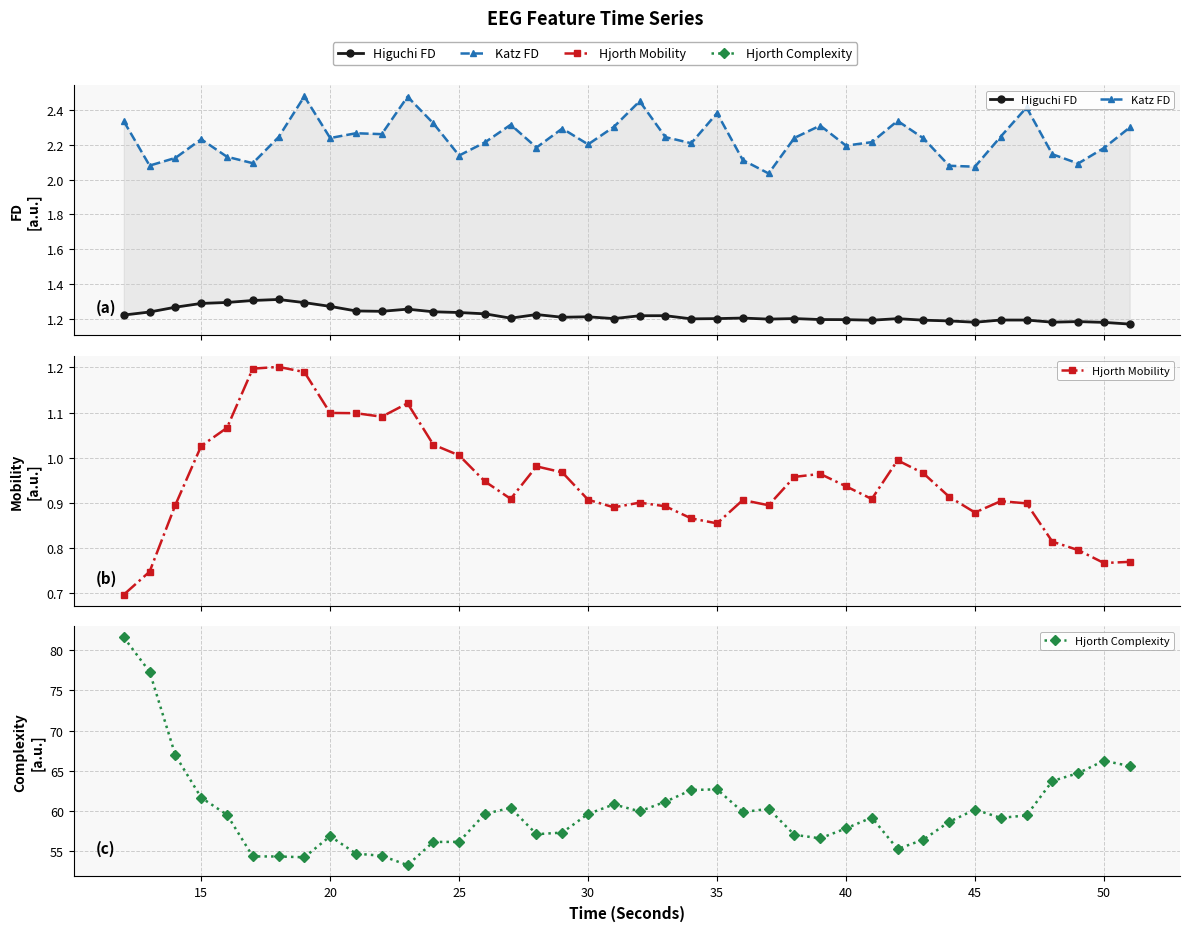

What is the minimum value for Hjorth Mobility?

0.7